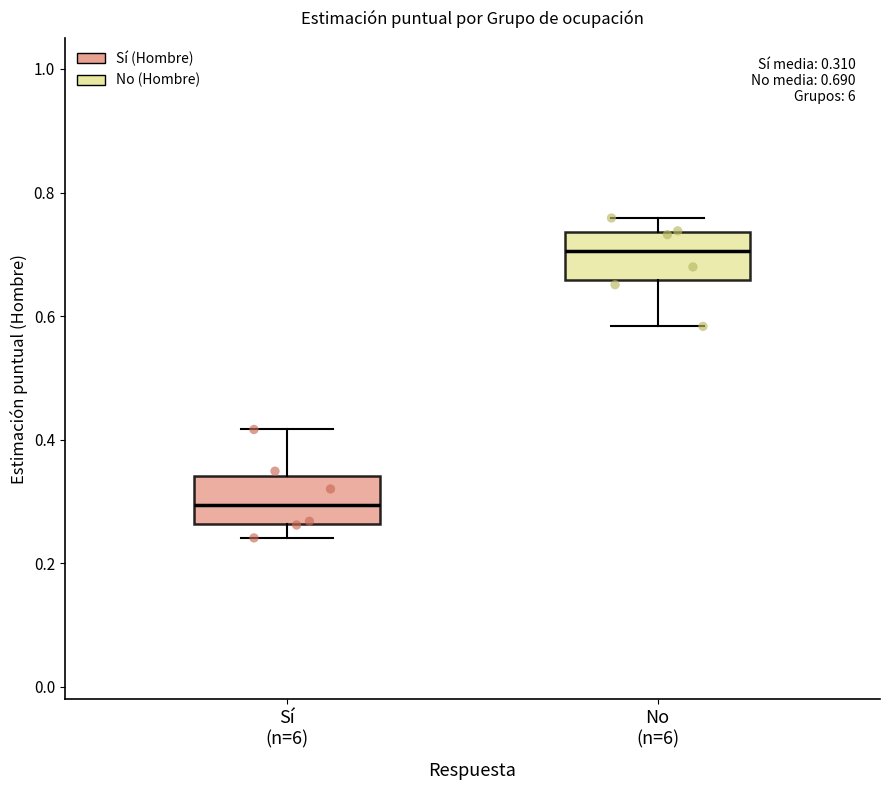

Which box's median line is the lowest?

Sí (n=6)